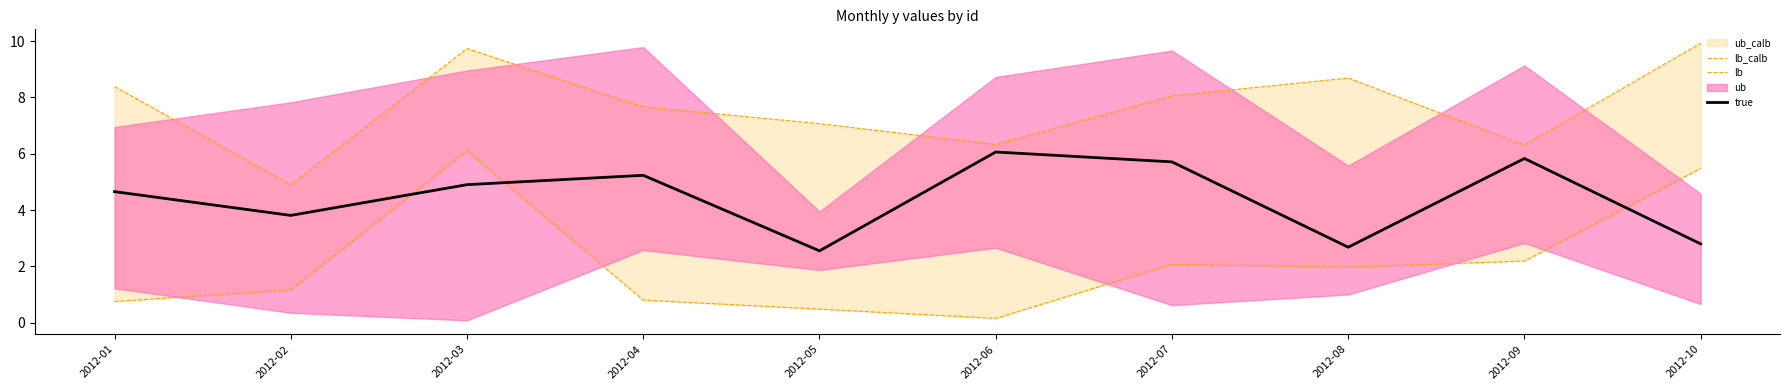

True or false: true and lb_calb intersect in this chart.

False